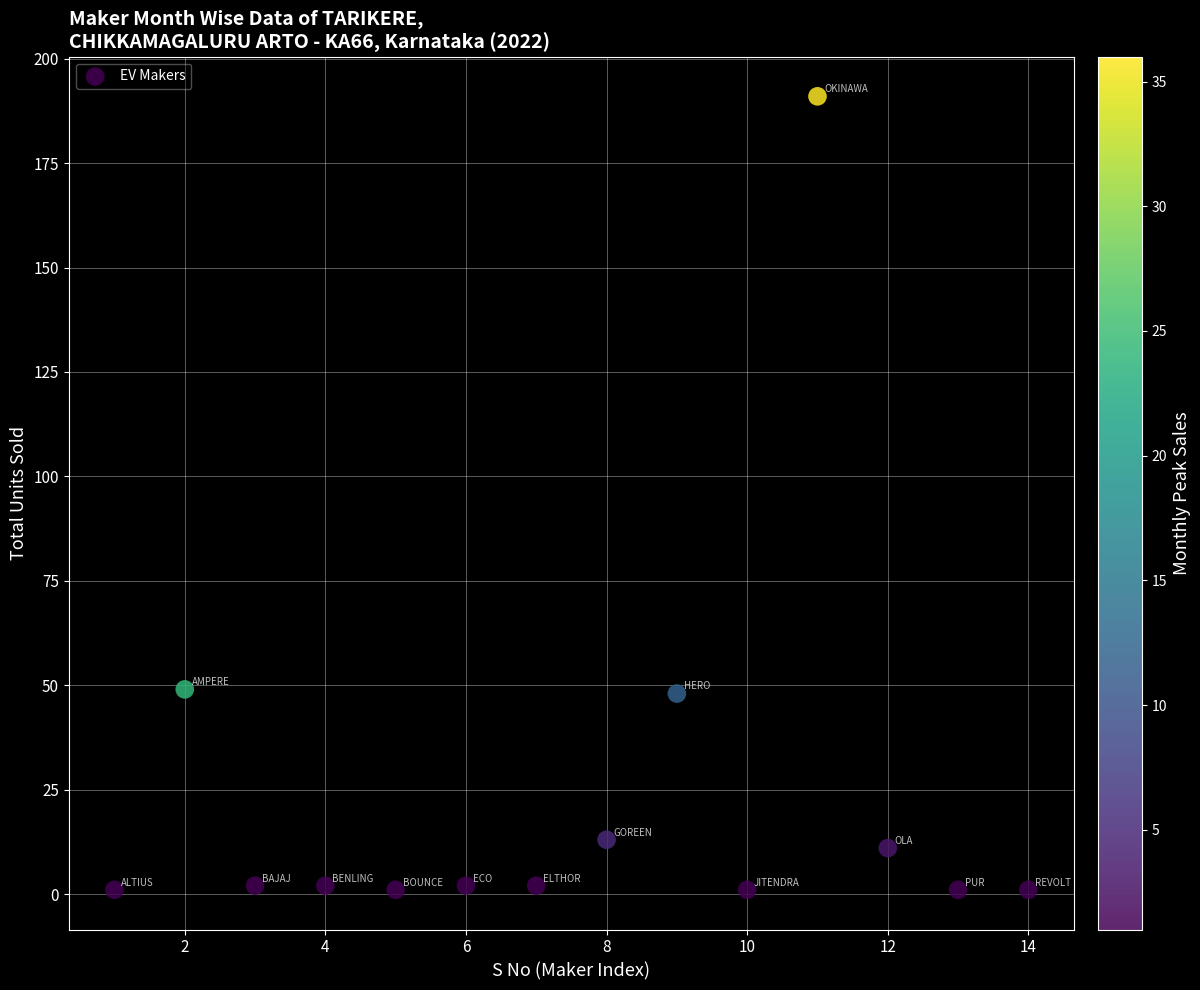

What is the range of Y values (max minus min)?

190